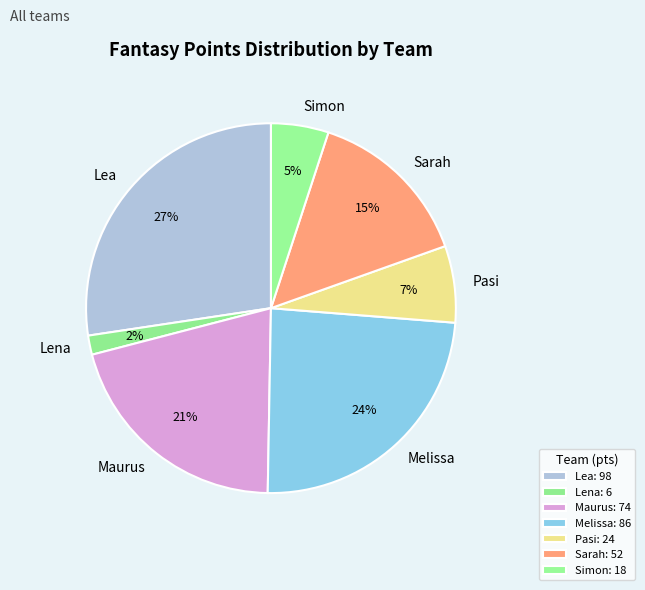

To the nearest percent, what is the average slice percentage?

14%